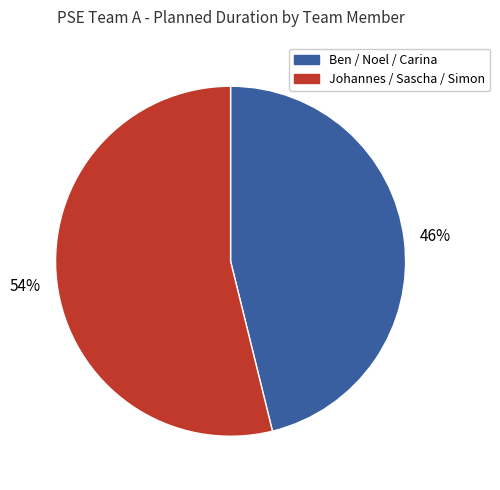

What percentage is the Johannes / Sascha / Simon slice, to the nearest percent?

54%